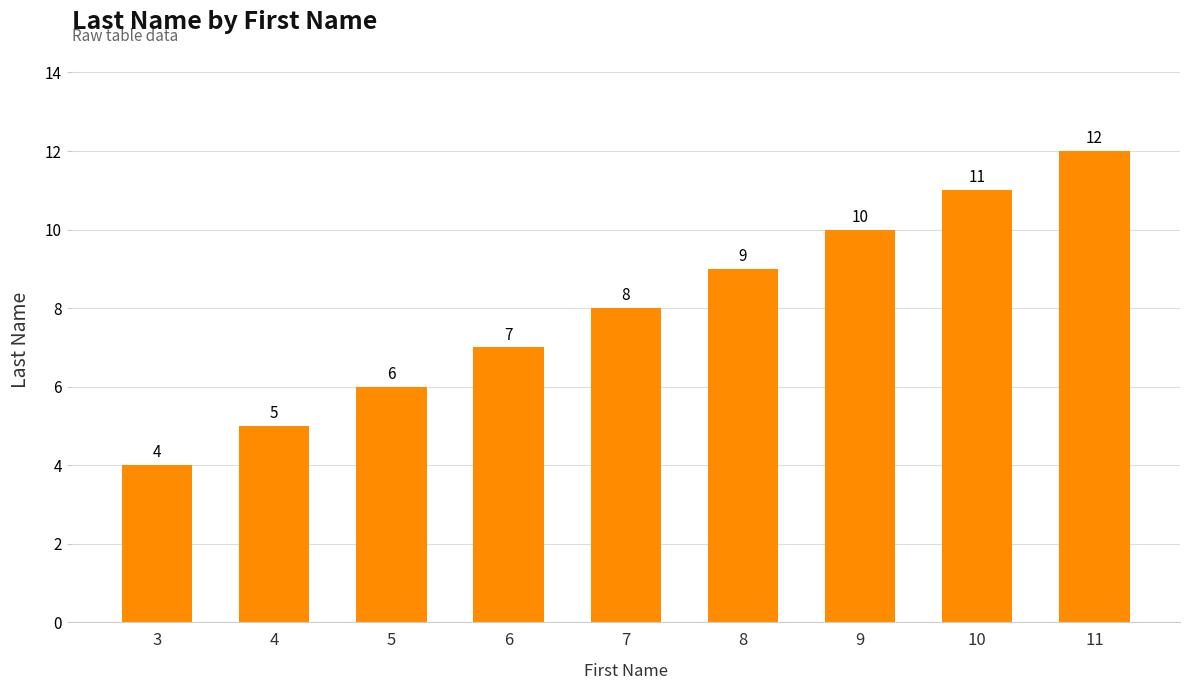

What is the sum of all values?

72